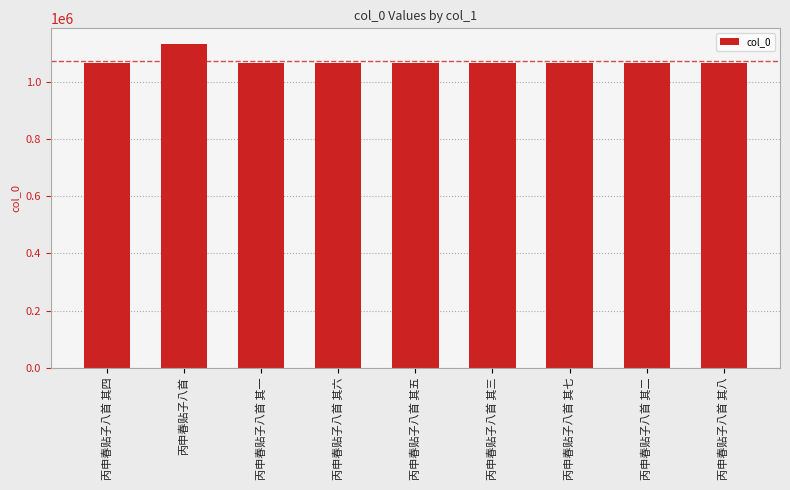

What is the minimum value shown in the chart?

1065498